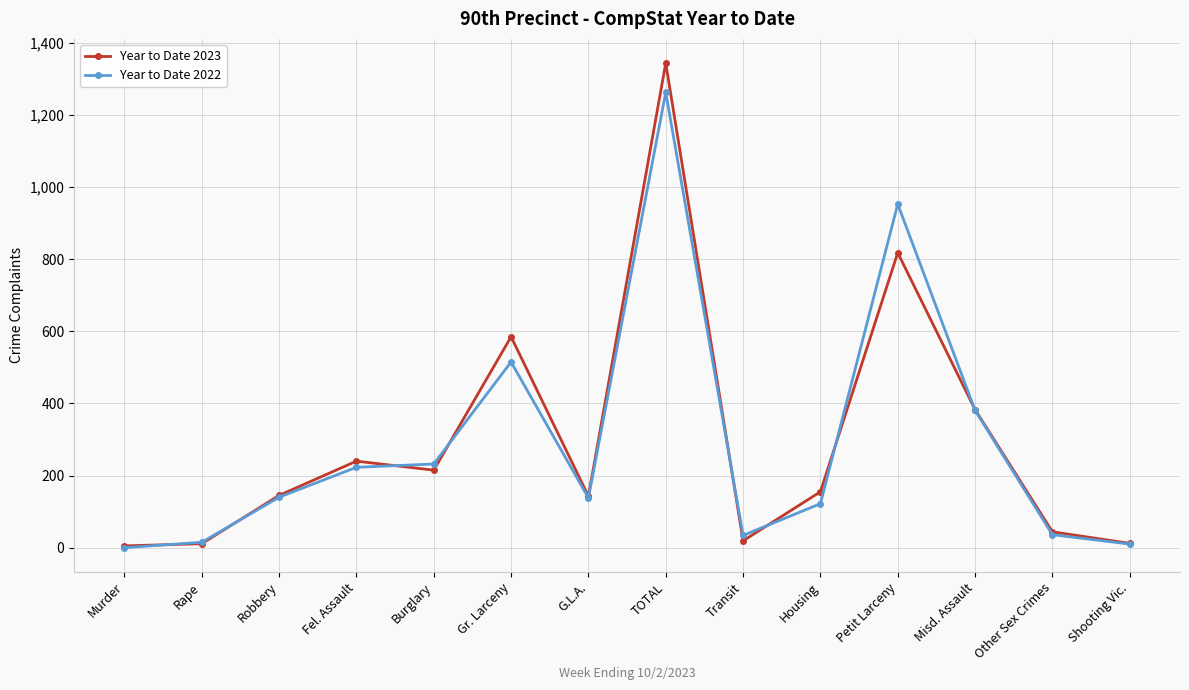

What is the difference between the maximum and minimum values in the Year to Date 2023 series?

1339